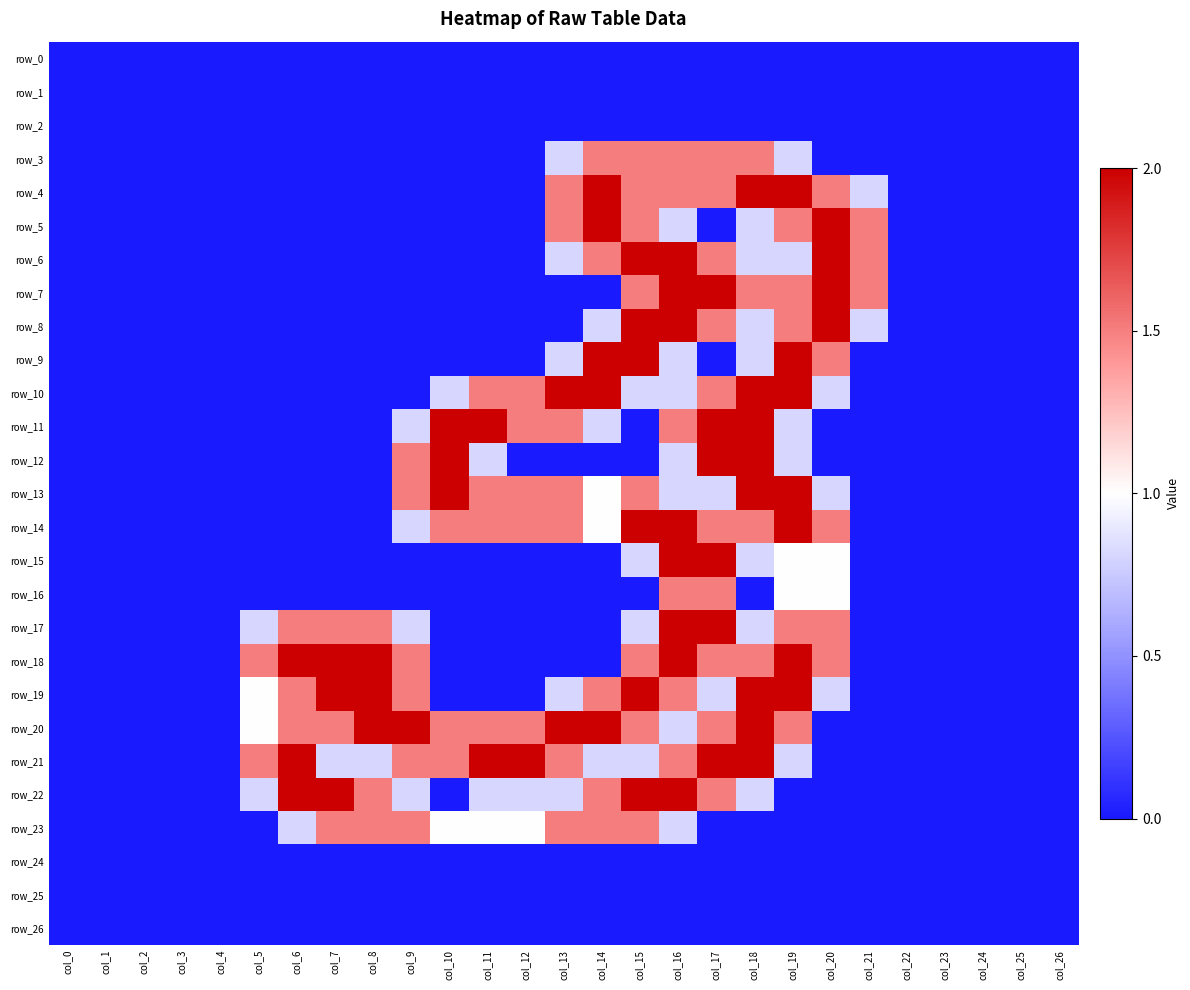

Reading left to right, what are all the values shown in this chart?

row_0: col_0=0.0	col_1=0.0	col_2=0.0	col_3=0.0	col_4=0.0	col_5=0.0	col_6=0.0	col_7=0.0	col_8=0.0	col_9=0.0	col_10=0.0	col_11=0.0	col_12=0.0	col_13=0.0	col_14=0.0	col_15=0.0	col_16=0.0	col_17=0.0	col_18=0.0	col_19=0.0	col_20=0.0	col_21=0.0	col_22=0.0	col_23=0.0	col_24=0.0	col_25=0.0	col_26=0.0
row_1: col_0=0.0	col_1=0.0	col_2=0.0	col_3=0.0	col_4=0.0	col_5=0.0	col_6=0.0	col_7=0.0	col_8=0.0	col_9=0.0	col_10=0.0	col_11=0.0	col_12=0.0	col_13=0.0	col_14=0.0	col_15=0.0	col_16=0.0	col_17=0.0	col_18=0.0	col_19=0.0	col_20=0.0	col_21=0.0	col_22=0.0	col_23=0.0	col_24=0.0	col_25=0.0	col_26=0.0
row_2: col_0=0.0	col_1=0.0	col_2=0.0	col_3=0.0	col_4=0.0	col_5=0.0	col_6=0.0	col_7=0.0	col_8=0.0	col_9=0.0	col_10=0.0	col_11=0.0	col_12=0.0	col_13=0.0	col_14=0.0	col_15=0.0	col_16=0.0	col_17=0.0	col_18=0.0	col_19=0.0	col_20=0.0	col_21=0.0	col_22=0.0	col_23=0.0	col_24=0.0	col_25=0.0	col_26=0.0
row_3: col_0=0.0	col_1=0.0	col_2=0.0	col_3=0.0	col_4=0.0	col_5=0.0	col_6=0.0	col_7=0.0	col_8=0.0	col_9=0.0	col_10=0.0	col_11=0.0	col_12=0.0	col_13=0.8	col_14=1.5	col_15=1.5	col_16=1.5	col_17=1.5	col_18=1.5	col_19=0.8	col_20=0.0	col_21=0.0	col_22=0.0	col_23=0.0	col_24=0.0	col_25=0.0	col_26=0.0
row_4: col_0=0.0	col_1=0.0	col_2=0.0	col_3=0.0	col_4=0.0	col_5=0.0	col_6=0.0	col_7=0.0	col_8=0.0	col_9=0.0	col_10=0.0	col_11=0.0	col_12=0.0	col_13=1.5	col_14=2.0	col_15=1.5	col_16=1.5	col_17=1.5	col_18=2.0	col_19=2.0	col_20=1.5	col_21=0.8	col_22=0.0	col_23=0.0	col_24=0.0	col_25=0.0	col_26=0.0
row_5: col_0=0.0	col_1=0.0	col_2=0.0	col_3=0.0	col_4=0.0	col_5=0.0	col_6=0.0	col_7=0.0	col_8=0.0	col_9=0.0	col_10=0.0	col_11=0.0	col_12=0.0	col_13=1.5	col_14=2.0	col_15=1.5	col_16=0.8	col_17=0.0	col_18=0.8	col_19=1.5	col_20=2.0	col_21=1.5	col_22=0.0	col_23=0.0	col_24=0.0	col_25=0.0	col_26=0.0
row_6: col_0=0.0	col_1=0.0	col_2=0.0	col_3=0.0	col_4=0.0	col_5=0.0	col_6=0.0	col_7=0.0	col_8=0.0	col_9=0.0	col_10=0.0	col_11=0.0	col_12=0.0	col_13=0.8	col_14=1.5	col_15=2.0	col_16=2.0	col_17=1.5	col_18=0.8	col_19=0.8	col_20=2.0	col_21=1.5	col_22=0.0	col_23=0.0	col_24=0.0	col_25=0.0	col_26=0.0
row_7: col_0=0.0	col_1=0.0	col_2=0.0	col_3=0.0	col_4=0.0	col_5=0.0	col_6=0.0	col_7=0.0	col_8=0.0	col_9=0.0	col_10=0.0	col_11=0.0	col_12=0.0	col_13=0.0	col_14=0.0	col_15=1.5	col_16=2.0	col_17=2.0	col_18=1.5	col_19=1.5	col_20=2.0	col_21=1.5	col_22=0.0	col_23=0.0	col_24=0.0	col_25=0.0	col_26=0.0
row_8: col_0=0.0	col_1=0.0	col_2=0.0	col_3=0.0	col_4=0.0	col_5=0.0	col_6=0.0	col_7=0.0	col_8=0.0	col_9=0.0	col_10=0.0	col_11=0.0	col_12=0.0	col_13=0.0	col_14=0.8	col_15=2.0	col_16=2.0	col_17=1.5	col_18=0.8	col_19=1.5	col_20=2.0	col_21=0.8	col_22=0.0	col_23=0.0	col_24=0.0	col_25=0.0	col_26=0.0
row_9: col_0=0.0	col_1=0.0	col_2=0.0	col_3=0.0	col_4=0.0	col_5=0.0	col_6=0.0	col_7=0.0	col_8=0.0	col_9=0.0	col_10=0.0	col_11=0.0	col_12=0.0	col_13=0.8	col_14=2.0	col_15=2.0	col_16=0.8	col_17=0.0	col_18=0.8	col_19=2.0	col_20=1.5	col_21=0.0	col_22=0.0	col_23=0.0	col_24=0.0	col_25=0.0	col_26=0.0
row_10: col_0=0.0	col_1=0.0	col_2=0.0	col_3=0.0	col_4=0.0	col_5=0.0	col_6=0.0	col_7=0.0	col_8=0.0	col_9=0.0	col_10=0.8	col_11=1.5	col_12=1.5	col_13=2.0	col_14=2.0	col_15=0.8	col_16=0.8	col_17=1.5	col_18=2.0	col_19=2.0	col_20=0.8	col_21=0.0	col_22=0.0	col_23=0.0	col_24=0.0	col_25=0.0	col_26=0.0
row_11: col_0=0.0	col_1=0.0	col_2=0.0	col_3=0.0	col_4=0.0	col_5=0.0	col_6=0.0	col_7=0.0	col_8=0.0	col_9=0.8	col_10=2.0	col_11=2.0	col_12=1.5	col_13=1.5	col_14=0.8	col_15=0.0	col_16=1.5	col_17=2.0	col_18=2.0	col_19=0.8	col_20=0.0	col_21=0.0	col_22=0.0	col_23=0.0	col_24=0.0	col_25=0.0	col_26=0.0
row_12: col_0=0.0	col_1=0.0	col_2=0.0	col_3=0.0	col_4=0.0	col_5=0.0	col_6=0.0	col_7=0.0	col_8=0.0	col_9=1.5	col_10=2.0	col_11=0.8	col_12=0.0	col_13=0.0	col_14=0.0	col_15=0.0	col_16=0.8	col_17=2.0	col_18=2.0	col_19=0.8	col_20=0.0	col_21=0.0	col_22=0.0	col_23=0.0	col_24=0.0	col_25=0.0	col_26=0.0
row_13: col_0=0.0	col_1=0.0	col_2=0.0	col_3=0.0	col_4=0.0	col_5=0.0	col_6=0.0	col_7=0.0	col_8=0.0	col_9=1.5	col_10=2.0	col_11=1.5	col_12=1.5	col_13=1.5	col_14=1.0	col_15=1.5	col_16=0.8	col_17=0.8	col_18=2.0	col_19=2.0	col_20=0.8	col_21=0.0	col_22=0.0	col_23=0.0	col_24=0.0	col_25=0.0	col_26=0.0
row_14: col_0=0.0	col_1=0.0	col_2=0.0	col_3=0.0	col_4=0.0	col_5=0.0	col_6=0.0	col_7=0.0	col_8=0.0	col_9=0.8	col_10=1.5	col_11=1.5	col_12=1.5	col_13=1.5	col_14=1.0	col_15=2.0	col_16=2.0	col_17=1.5	col_18=1.5	col_19=2.0	col_20=1.5	col_21=0.0	col_22=0.0	col_23=0.0	col_24=0.0	col_25=0.0	col_26=0.0
row_15: col_0=0.0	col_1=0.0	col_2=0.0	col_3=0.0	col_4=0.0	col_5=0.0	col_6=0.0	col_7=0.0	col_8=0.0	col_9=0.0	col_10=0.0	col_11=0.0	col_12=0.0	col_13=0.0	col_14=0.0	col_15=0.8	col_16=2.0	col_17=2.0	col_18=0.8	col_19=1.0	col_20=1.0	col_21=0.0	col_22=0.0	col_23=0.0	col_24=0.0	col_25=0.0	col_26=0.0
row_16: col_0=0.0	col_1=0.0	col_2=0.0	col_3=0.0	col_4=0.0	col_5=0.0	col_6=0.0	col_7=0.0	col_8=0.0	col_9=0.0	col_10=0.0	col_11=0.0	col_12=0.0	col_13=0.0	col_14=0.0	col_15=0.0	col_16=1.5	col_17=1.5	col_18=0.0	col_19=1.0	col_20=1.0	col_21=0.0	col_22=0.0	col_23=0.0	col_24=0.0	col_25=0.0	col_26=0.0
row_17: col_0=0.0	col_1=0.0	col_2=0.0	col_3=0.0	col_4=0.0	col_5=0.8	col_6=1.5	col_7=1.5	col_8=1.5	col_9=0.8	col_10=0.0	col_11=0.0	col_12=0.0	col_13=0.0	col_14=0.0	col_15=0.8	col_16=2.0	col_17=2.0	col_18=0.8	col_19=1.5	col_20=1.5	col_21=0.0	col_22=0.0	col_23=0.0	col_24=0.0	col_25=0.0	col_26=0.0
row_18: col_0=0.0	col_1=0.0	col_2=0.0	col_3=0.0	col_4=0.0	col_5=1.5	col_6=2.0	col_7=2.0	col_8=2.0	col_9=1.5	col_10=0.0	col_11=0.0	col_12=0.0	col_13=0.0	col_14=0.0	col_15=1.5	col_16=2.0	col_17=1.5	col_18=1.5	col_19=2.0	col_20=1.5	col_21=0.0	col_22=0.0	col_23=0.0	col_24=0.0	col_25=0.0	col_26=0.0
row_19: col_0=0.0	col_1=0.0	col_2=0.0	col_3=0.0	col_4=0.0	col_5=1.0	col_6=1.5	col_7=2.0	col_8=2.0	col_9=1.5	col_10=0.0	col_11=0.0	col_12=0.0	col_13=0.8	col_14=1.5	col_15=2.0	col_16=1.5	col_17=0.8	col_18=2.0	col_19=2.0	col_20=0.8	col_21=0.0	col_22=0.0	col_23=0.0	col_24=0.0	col_25=0.0	col_26=0.0
row_20: col_0=0.0	col_1=0.0	col_2=0.0	col_3=0.0	col_4=0.0	col_5=1.0	col_6=1.5	col_7=1.5	col_8=2.0	col_9=2.0	col_10=1.5	col_11=1.5	col_12=1.5	col_13=2.0	col_14=2.0	col_15=1.5	col_16=0.8	col_17=1.5	col_18=2.0	col_19=1.5	col_20=0.0	col_21=0.0	col_22=0.0	col_23=0.0	col_24=0.0	col_25=0.0	col_26=0.0
row_21: col_0=0.0	col_1=0.0	col_2=0.0	col_3=0.0	col_4=0.0	col_5=1.5	col_6=2.0	col_7=0.8	col_8=0.8	col_9=1.5	col_10=1.5	col_11=2.0	col_12=2.0	col_13=1.5	col_14=0.8	col_15=0.8	col_16=1.5	col_17=2.0	col_18=2.0	col_19=0.8	col_20=0.0	col_21=0.0	col_22=0.0	col_23=0.0	col_24=0.0	col_25=0.0	col_26=0.0
row_22: col_0=0.0	col_1=0.0	col_2=0.0	col_3=0.0	col_4=0.0	col_5=0.8	col_6=2.0	col_7=2.0	col_8=1.5	col_9=0.8	col_10=0.0	col_11=0.8	col_12=0.8	col_13=0.8	col_14=1.5	col_15=2.0	col_16=2.0	col_17=1.5	col_18=0.8	col_19=0.0	col_20=0.0	col_21=0.0	col_22=0.0	col_23=0.0	col_24=0.0	col_25=0.0	col_26=0.0
row_23: col_0=0.0	col_1=0.0	col_2=0.0	col_3=0.0	col_4=0.0	col_5=0.0	col_6=0.8	col_7=1.5	col_8=1.5	col_9=1.5	col_10=1.0	col_11=1.0	col_12=1.0	col_13=1.5	col_14=1.5	col_15=1.5	col_16=0.8	col_17=0.0	col_18=0.0	col_19=0.0	col_20=0.0	col_21=0.0	col_22=0.0	col_23=0.0	col_24=0.0	col_25=0.0	col_26=0.0
row_24: col_0=0.0	col_1=0.0	col_2=0.0	col_3=0.0	col_4=0.0	col_5=0.0	col_6=0.0	col_7=0.0	col_8=0.0	col_9=0.0	col_10=0.0	col_11=0.0	col_12=0.0	col_13=0.0	col_14=0.0	col_15=0.0	col_16=0.0	col_17=0.0	col_18=0.0	col_19=0.0	col_20=0.0	col_21=0.0	col_22=0.0	col_23=0.0	col_24=0.0	col_25=0.0	col_26=0.0
row_25: col_0=0.0	col_1=0.0	col_2=0.0	col_3=0.0	col_4=0.0	col_5=0.0	col_6=0.0	col_7=0.0	col_8=0.0	col_9=0.0	col_10=0.0	col_11=0.0	col_12=0.0	col_13=0.0	col_14=0.0	col_15=0.0	col_16=0.0	col_17=0.0	col_18=0.0	col_19=0.0	col_20=0.0	col_21=0.0	col_22=0.0	col_23=0.0	col_24=0.0	col_25=0.0	col_26=0.0
row_26: col_0=0.0	col_1=0.0	col_2=0.0	col_3=0.0	col_4=0.0	col_5=0.0	col_6=0.0	col_7=0.0	col_8=0.0	col_9=0.0	col_10=0.0	col_11=0.0	col_12=0.0	col_13=0.0	col_14=0.0	col_15=0.0	col_16=0.0	col_17=0.0	col_18=0.0	col_19=0.0	col_20=0.0	col_21=0.0	col_22=0.0	col_23=0.0	col_24=0.0	col_25=0.0	col_26=0.0